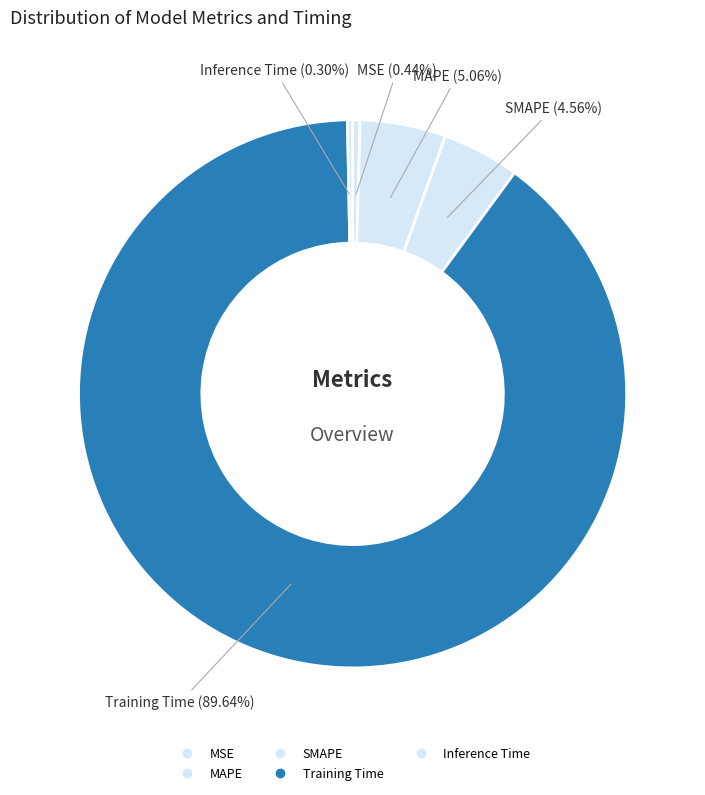

To the nearest percent, what percentage of the pie is SMAPE?

5%